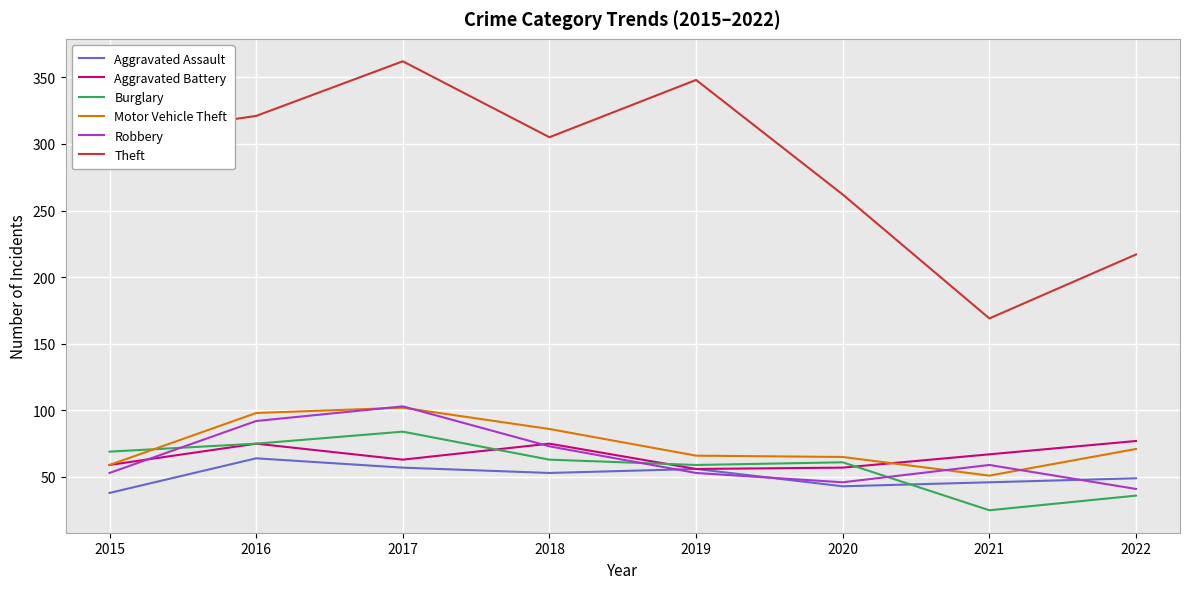

What are all the series names shown in the legend?

Aggravated Assault, Aggravated Battery, Burglary, Motor Vehicle Theft, Robbery, Theft